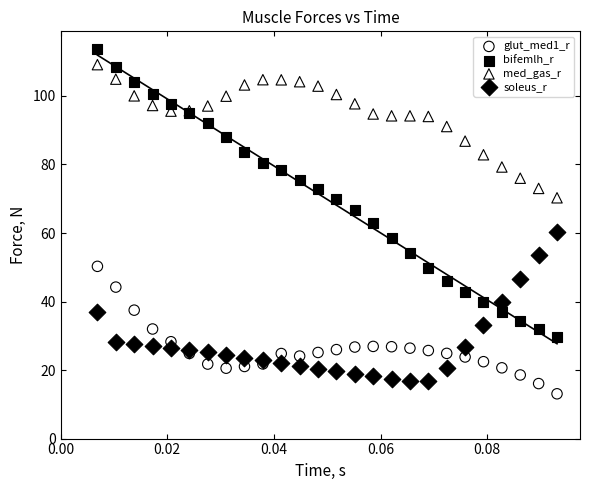

Which series has the largest Y range (max minus min)?

bifemlh_r